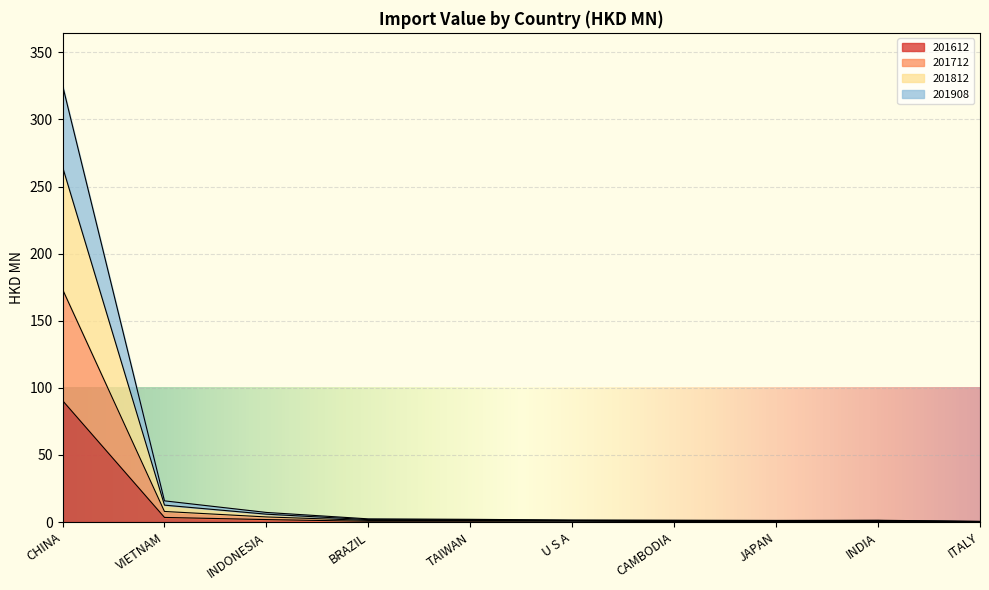

At which label does 201712 first exceed 2?

CHINA